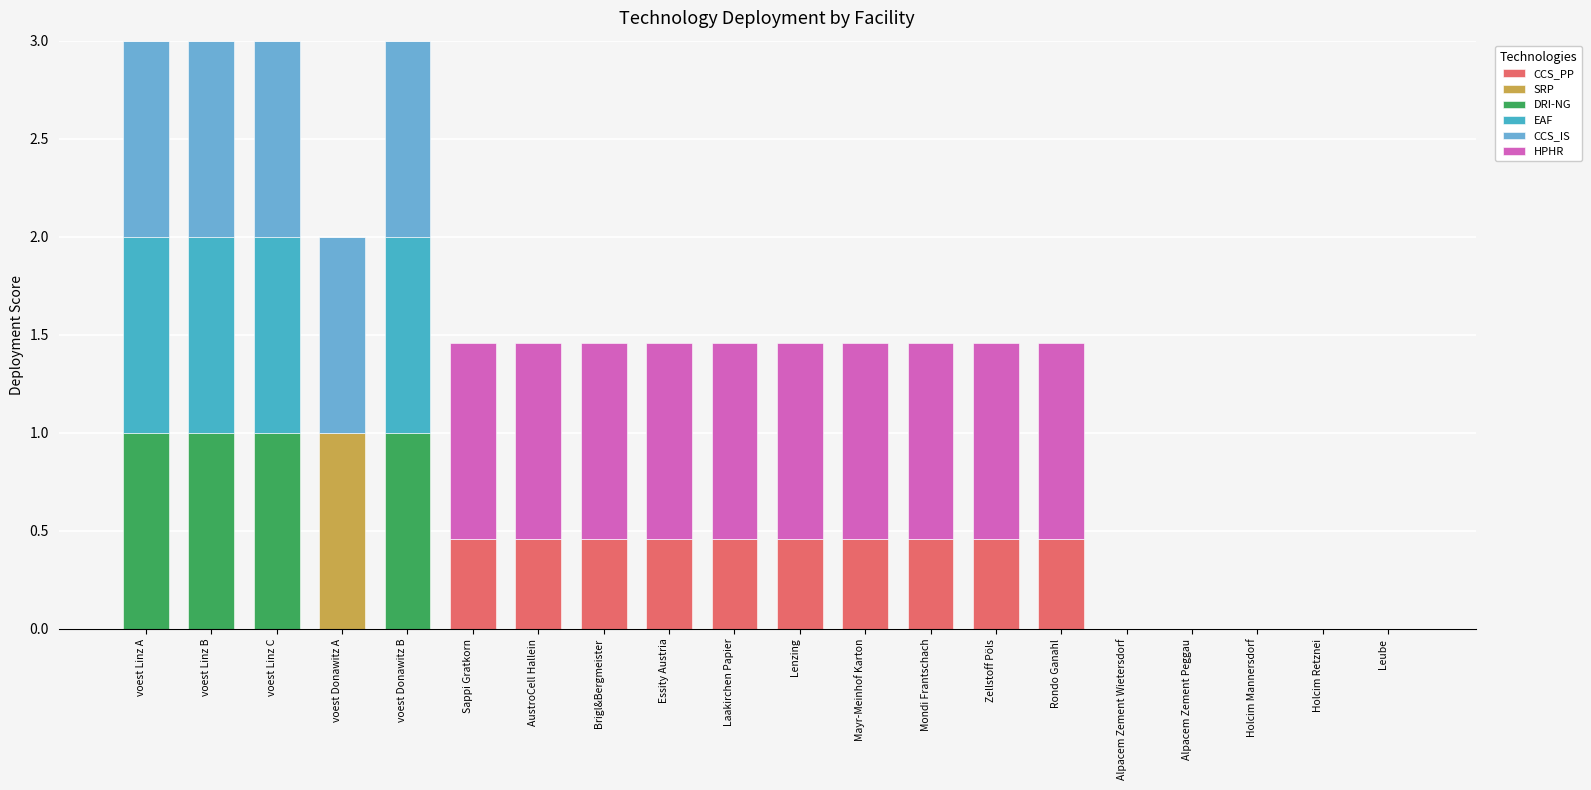

What is the total value across all series at Zellstoff Pöls?

1.5